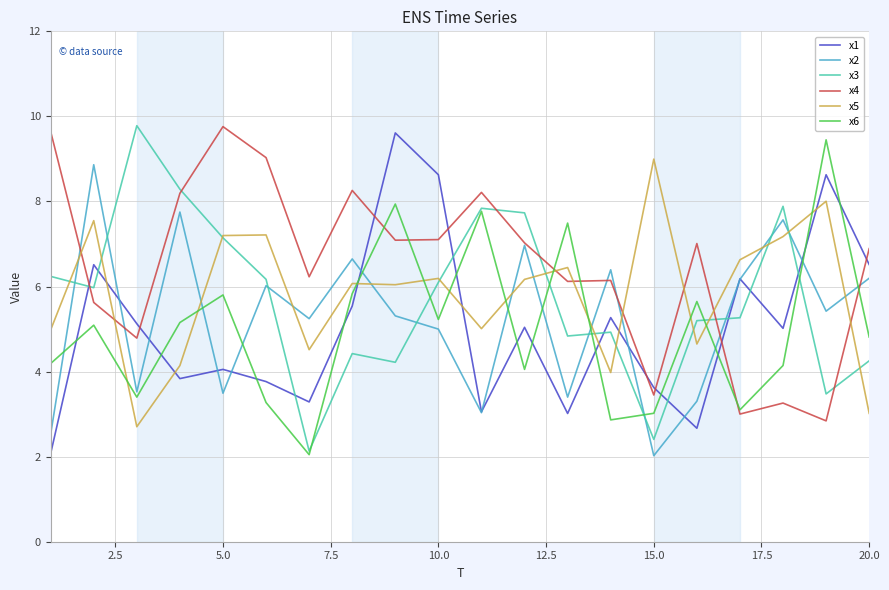

Which series has the largest total across all categories?

x4